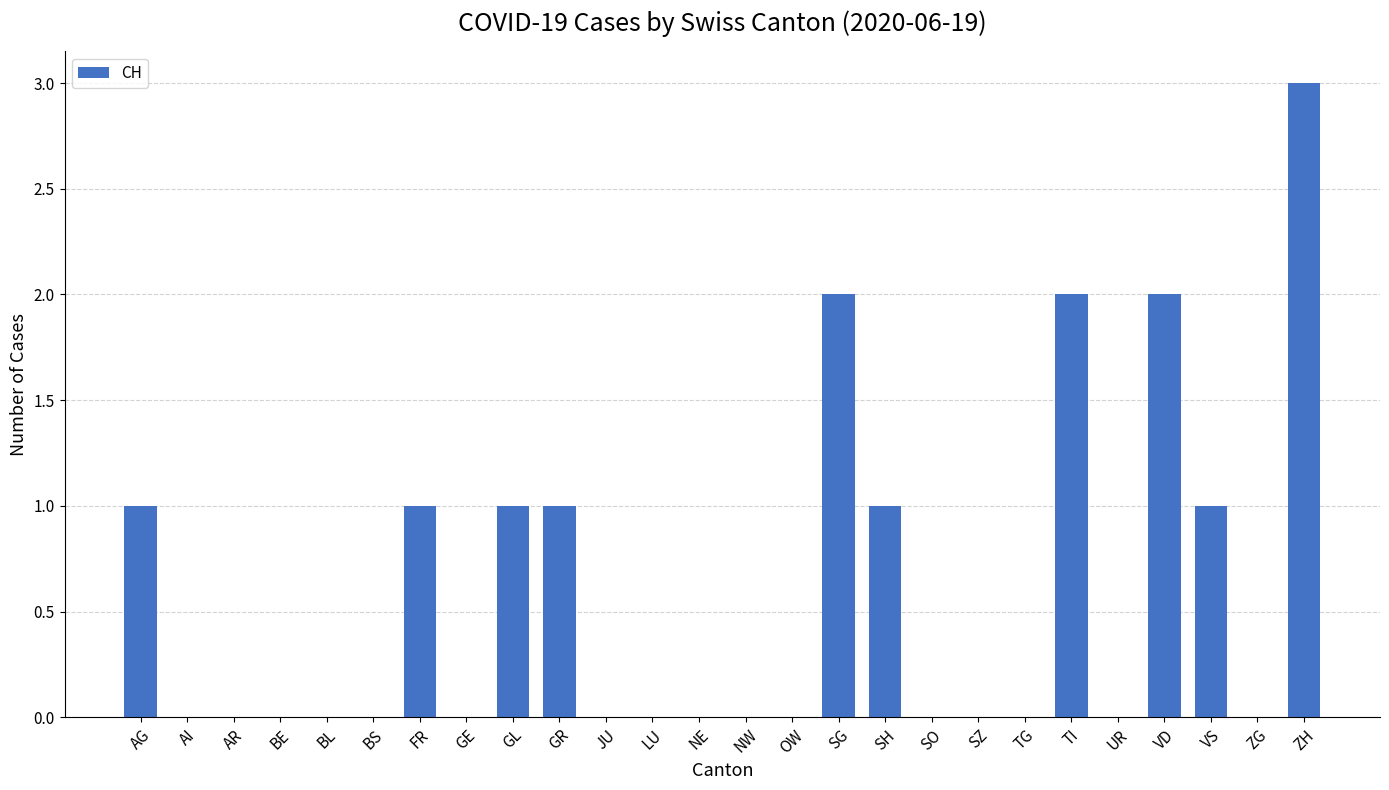

Read the value at ZH.

3